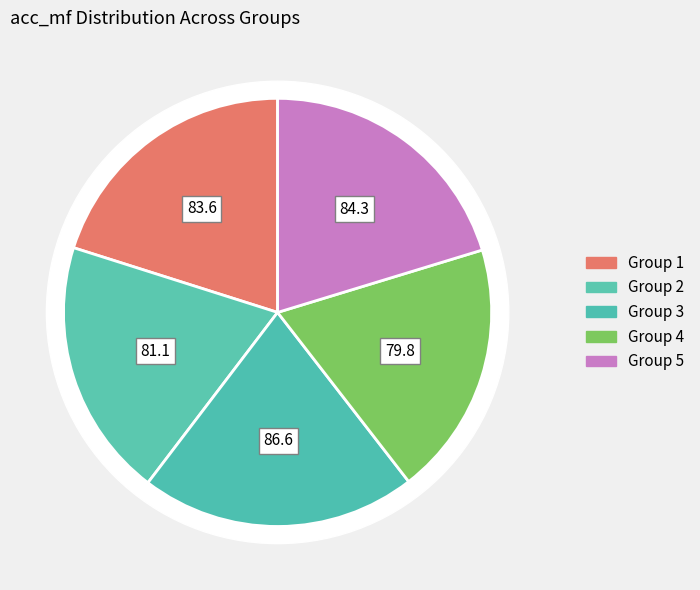

Rank the categories by value from highest to lowest.

3, 5, 1, 2, 4